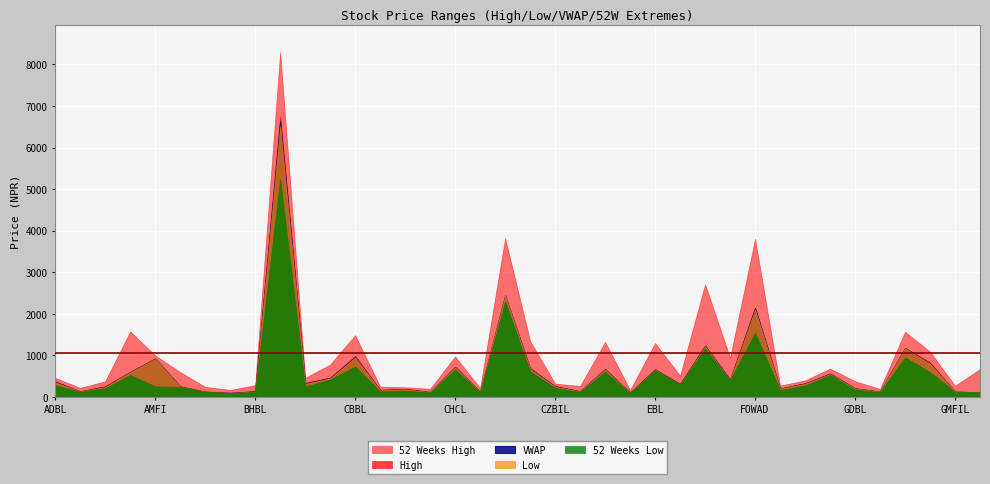

What is the difference between the highest and lowest values at GMFIL?

148.0